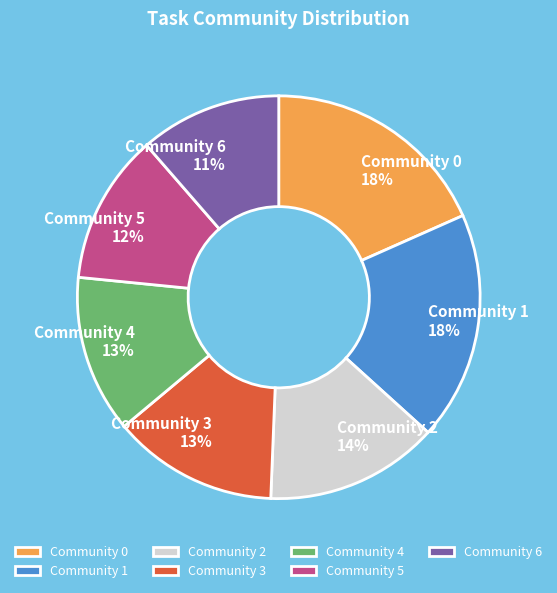

To the nearest percent, what portion does Community 4 represent?

13%